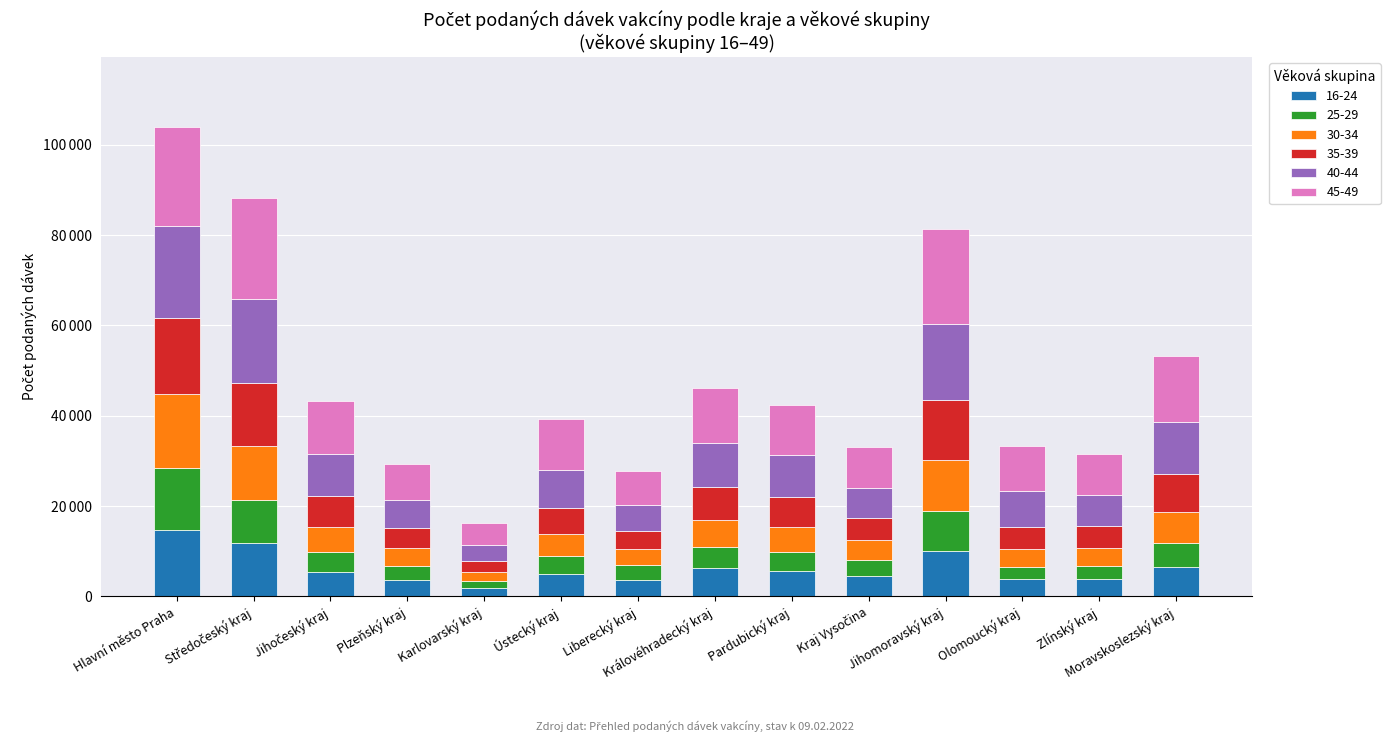

Between Ústecký kraj and Pardubický kraj, which is larger?

Pardubický kraj